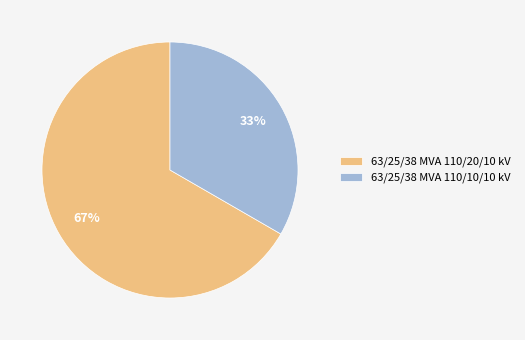

What is the ratio of the value at 63/25/38 MVA 110/20/10 kV to the value at 63/25/38 MVA 110/10/10 kV?

2.0